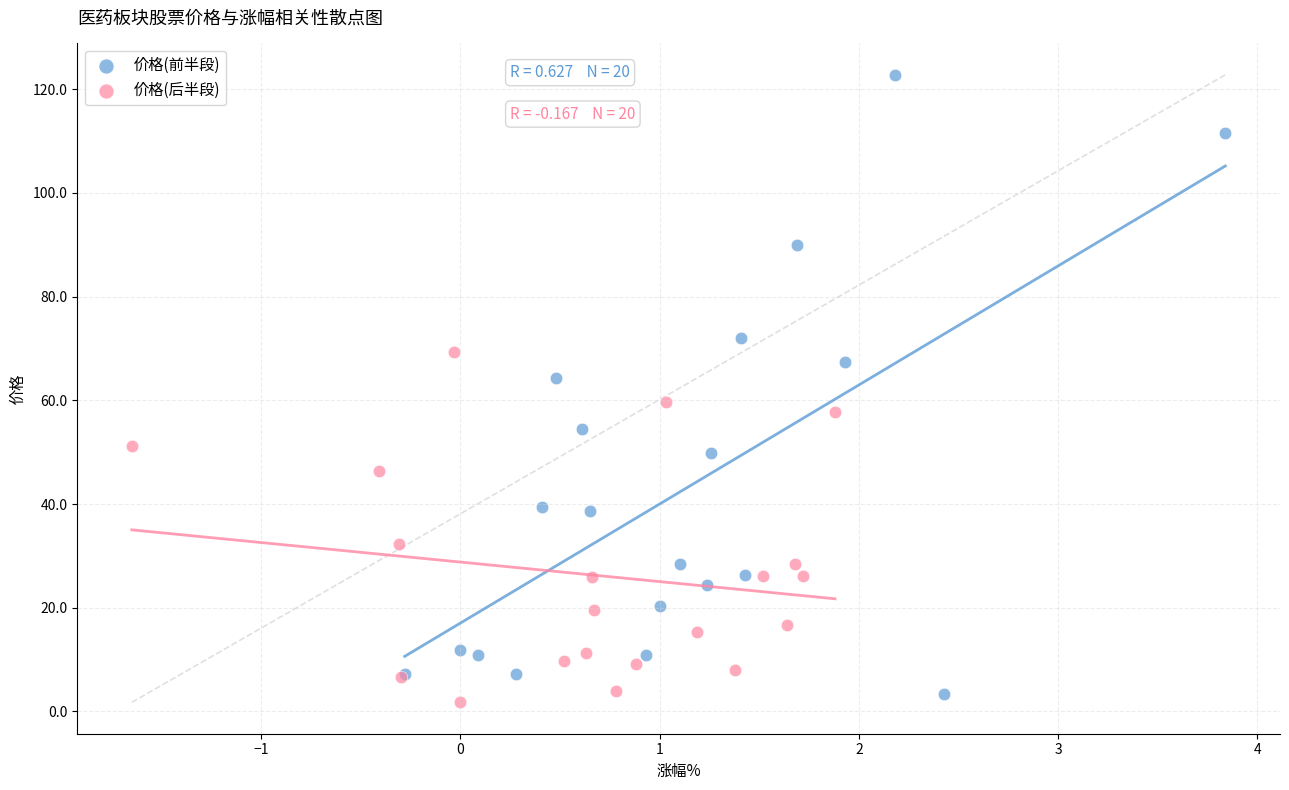

Which series has the largest Y range (max minus min)?

价格(前半段)